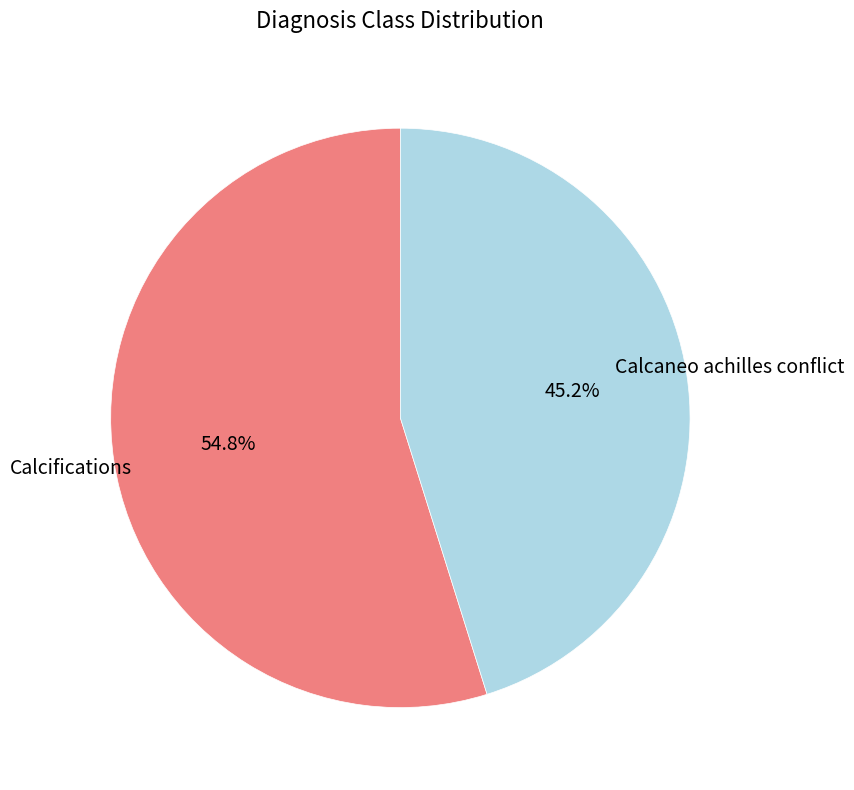

What percentage is the Calcaneo achilles conflict slice, to the nearest percent?

45%